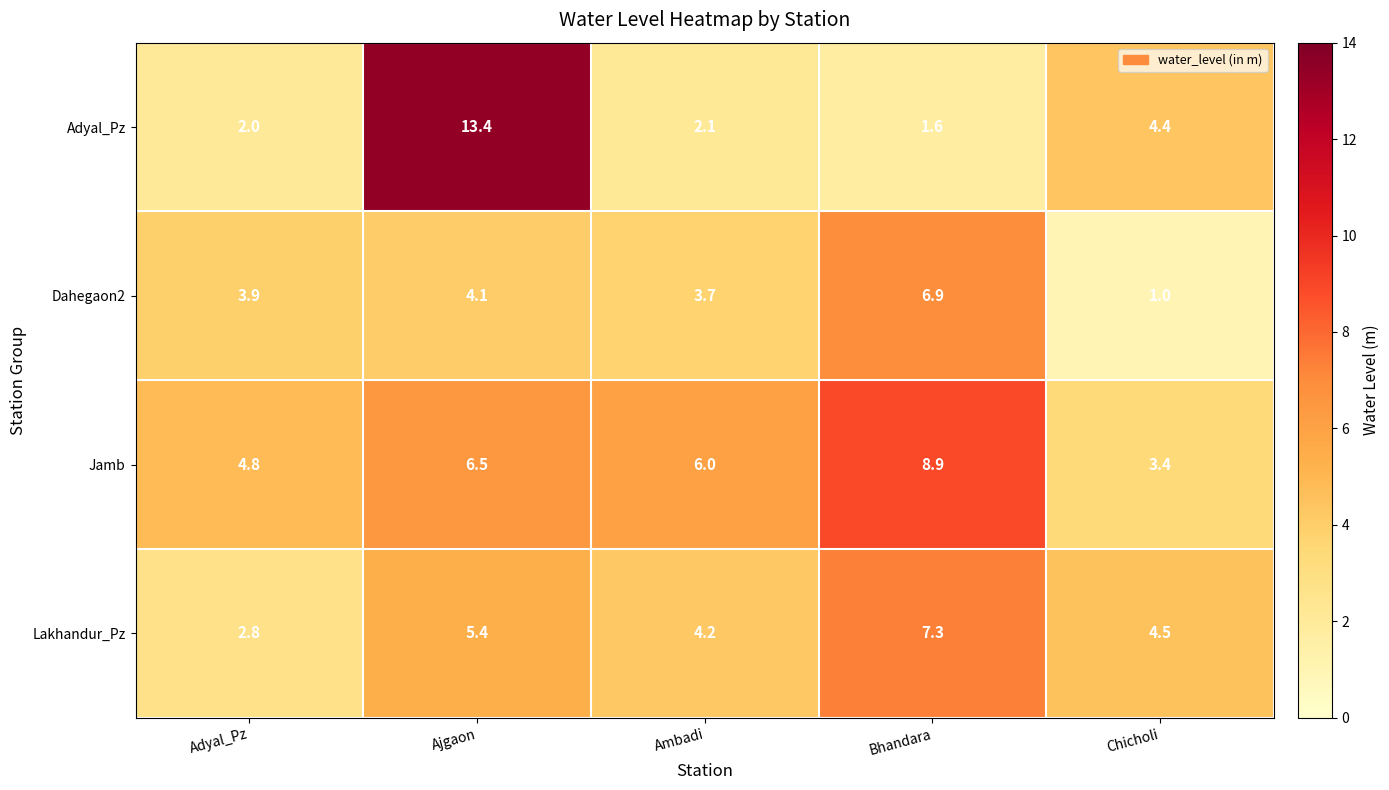

Between Adyal_Pz and Ambadi, which series saw the biggest shift?

Lakhandur_Pz